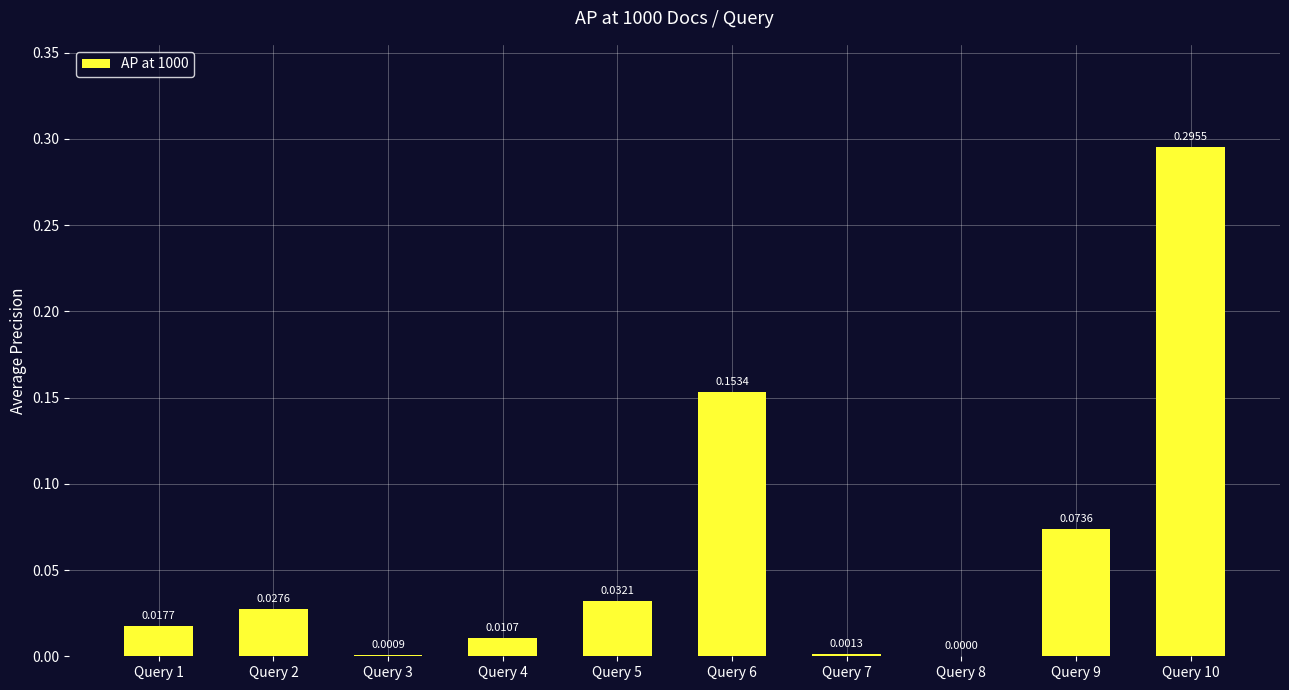

Does the chart contain stacked bars?

No